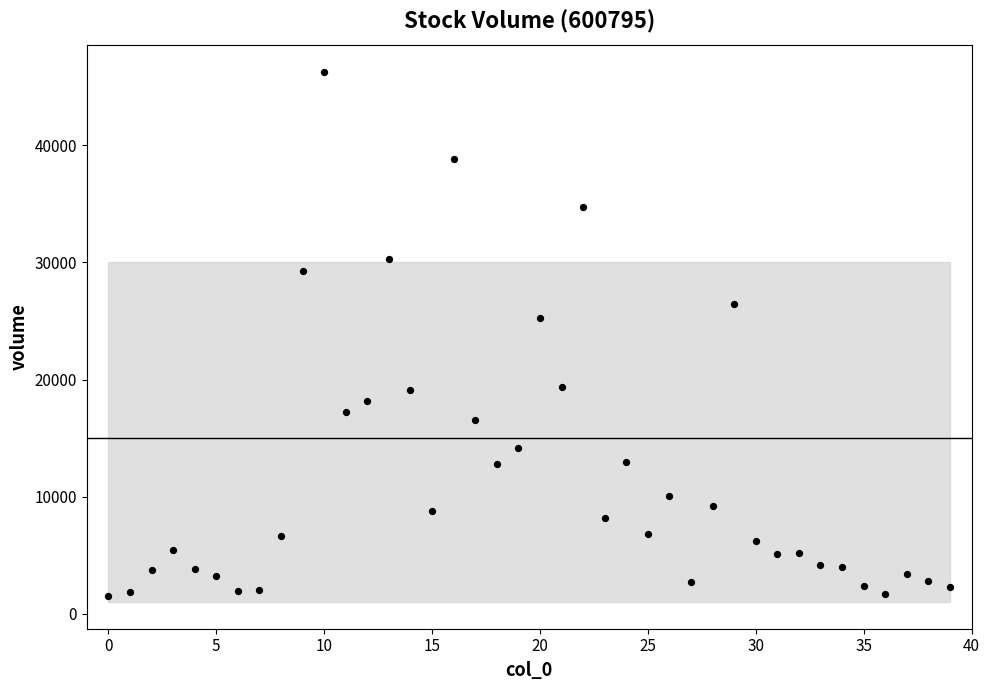

What Y value in the scatter plot is closest to 23928?

25272.2